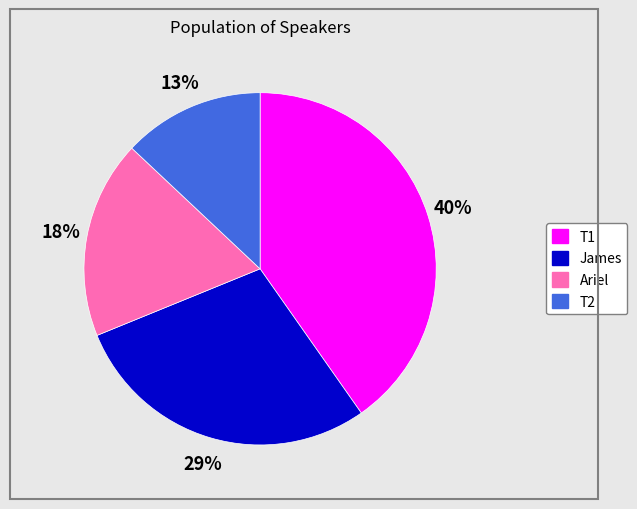

Does T1 represent more than half of the total?

No